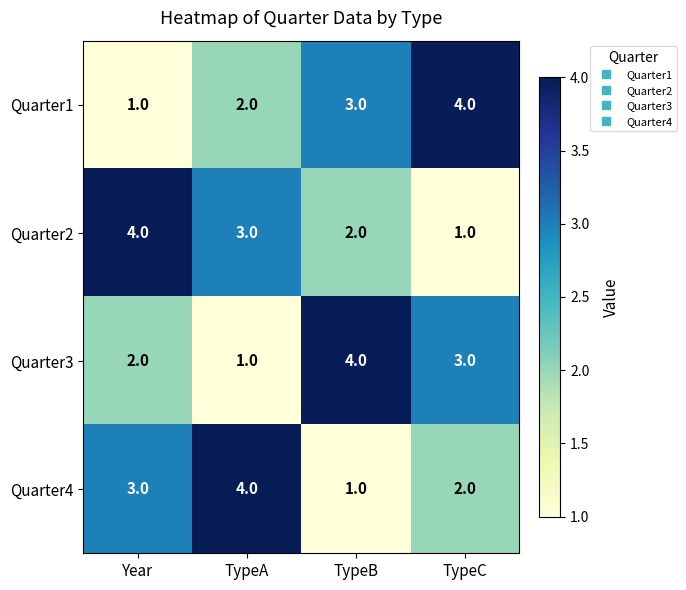

At which label does Quarter1 reach its minimum?

Year